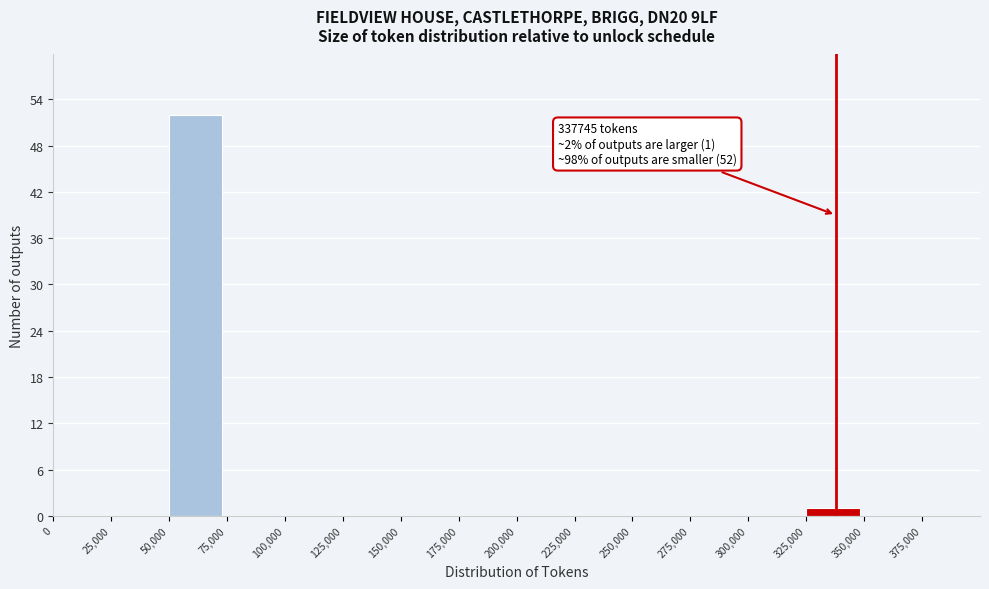

Which range on the x-axis has the tallest bar?

50000 to 75000